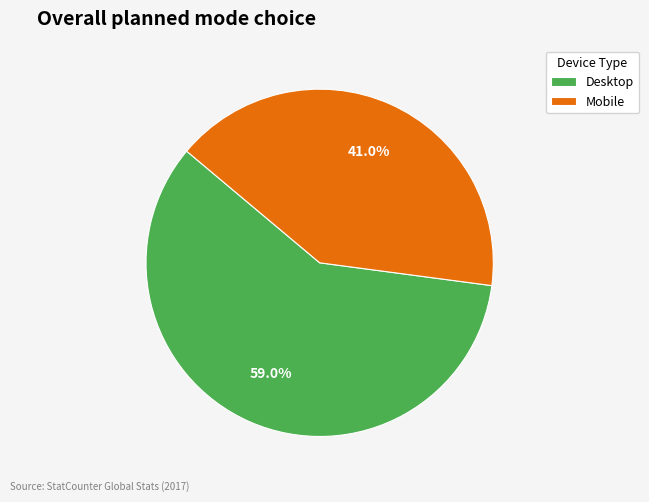

Which category has the smallest portion of the pie?

Mobile